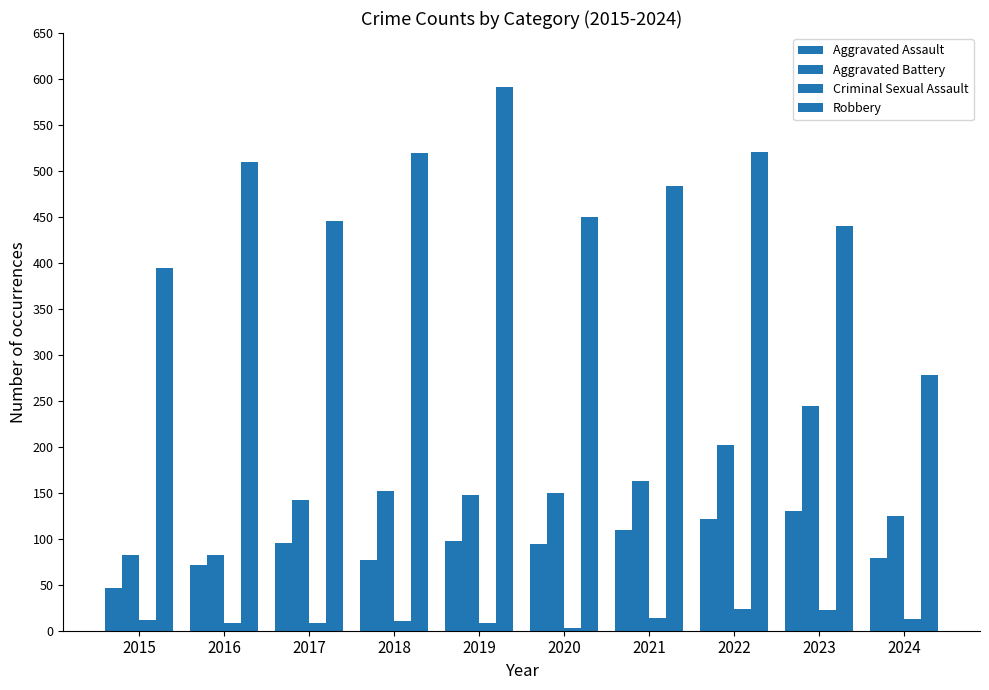

At which category is the sum across all series the highest?

2022